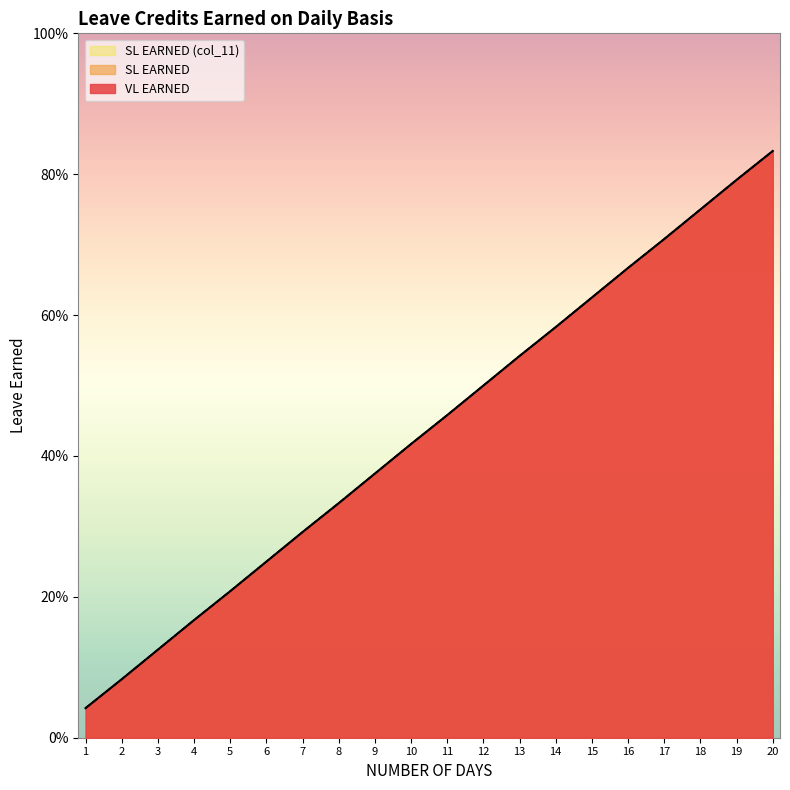

Is it true that SL EARNED equals 0.2 at 17?

False